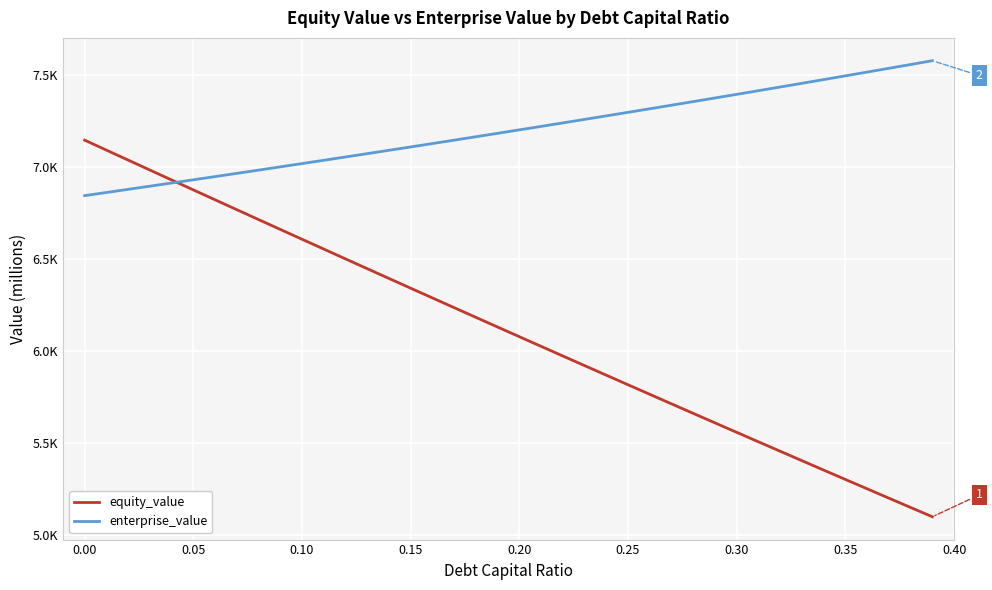

What are all the series names shown in the legend?

equity_value, enterprise_value